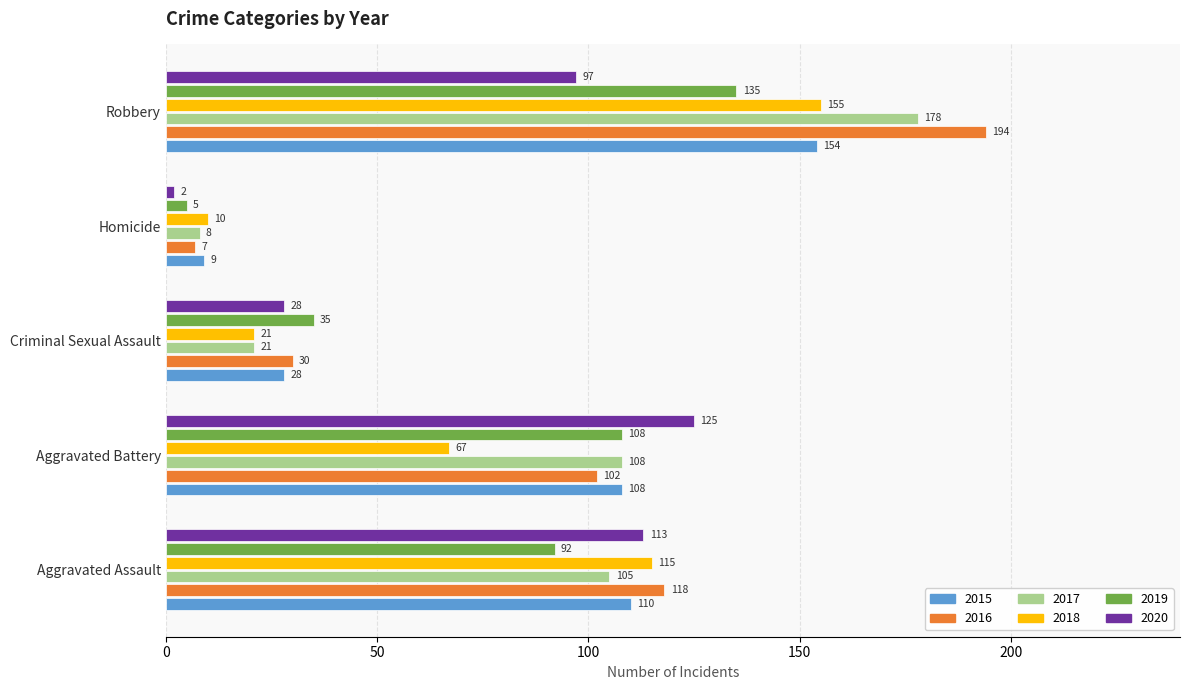

True or false: 2019 has a value of 5 at Homicide.

True